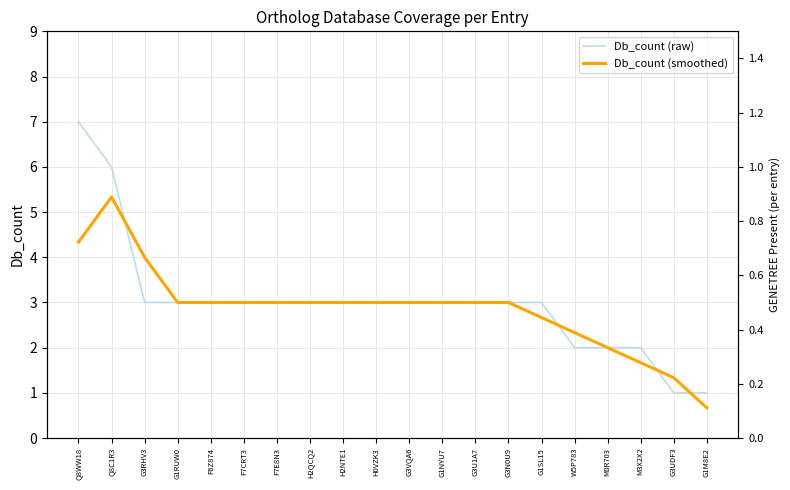

How many data points in Db_count (smoothed) are less than 3?

6